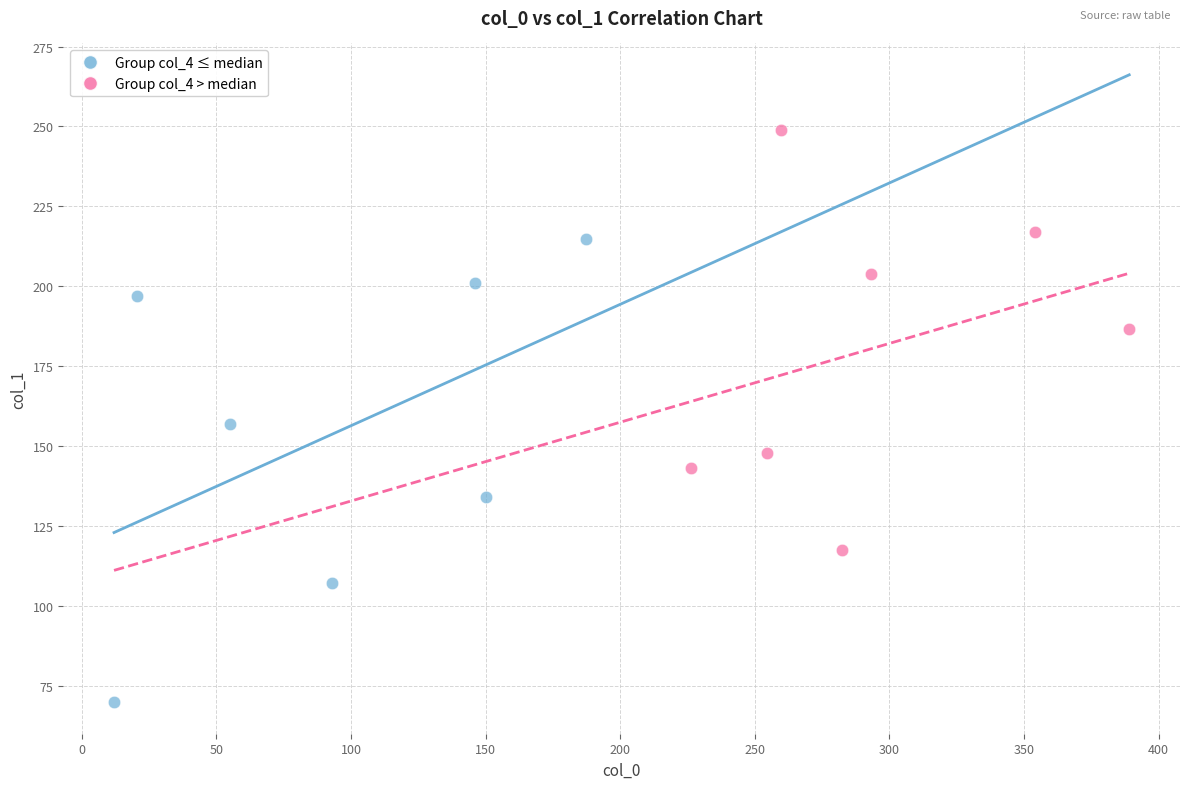

Which series contains the highest Y value?

Group col_4 > median